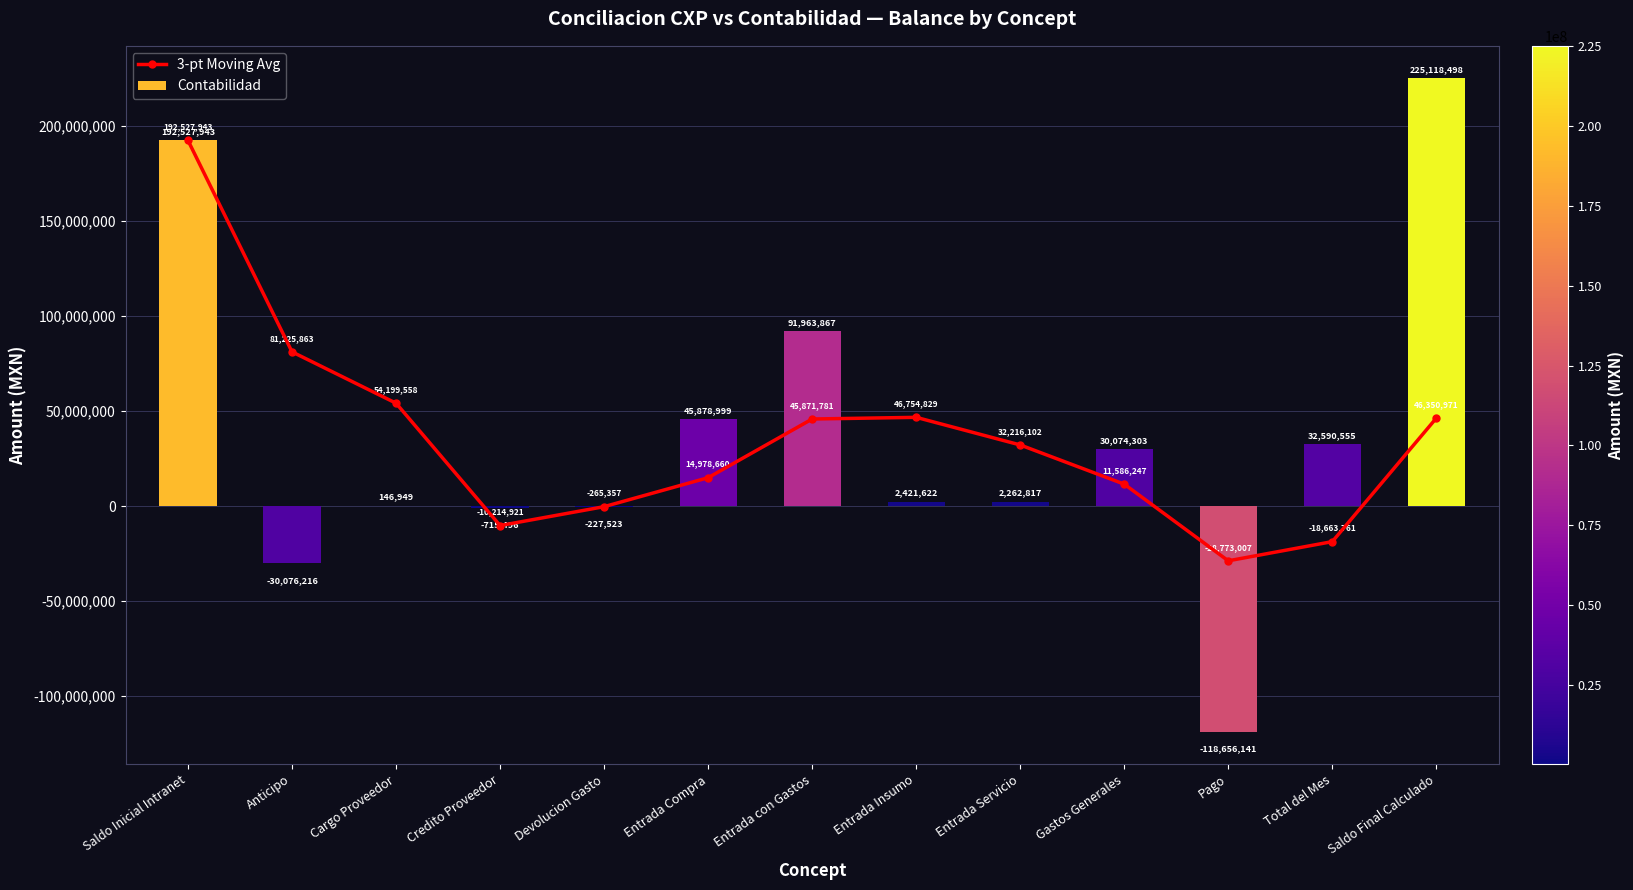

At which label does Contabilidad reach its minimum?

Pago